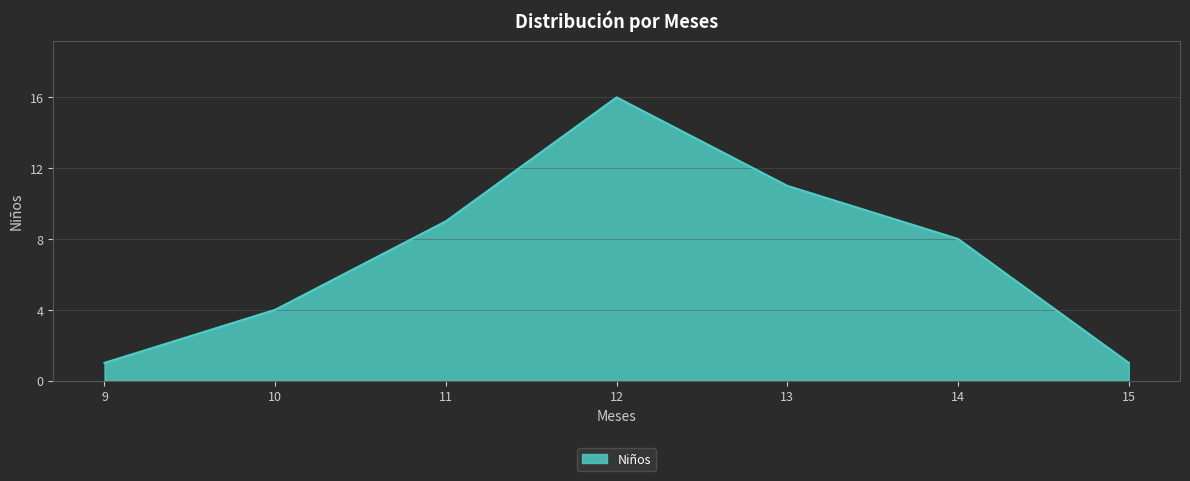

How many interior local peaks (higher than both neighbors) does the data have?

1